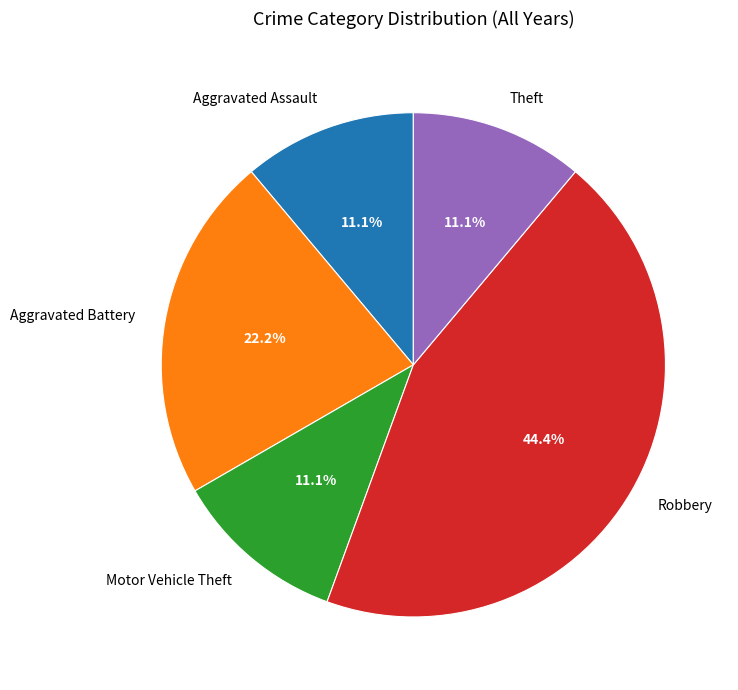

What percentage is the Robbery slice, to the nearest percent?

44%